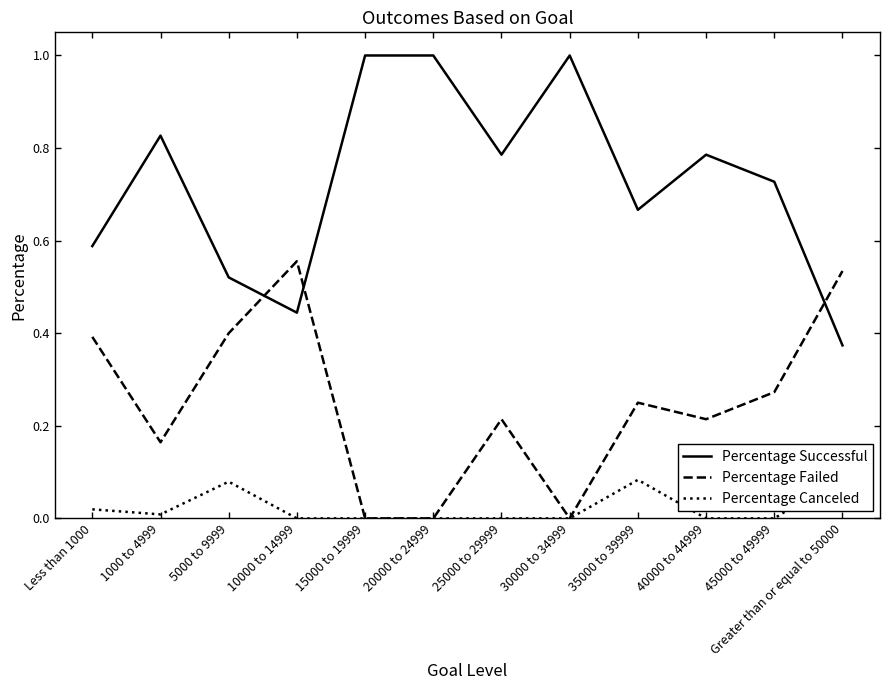

What are all the series names shown in the legend?

Percentage Successful, Percentage Failed, Percentage Canceled